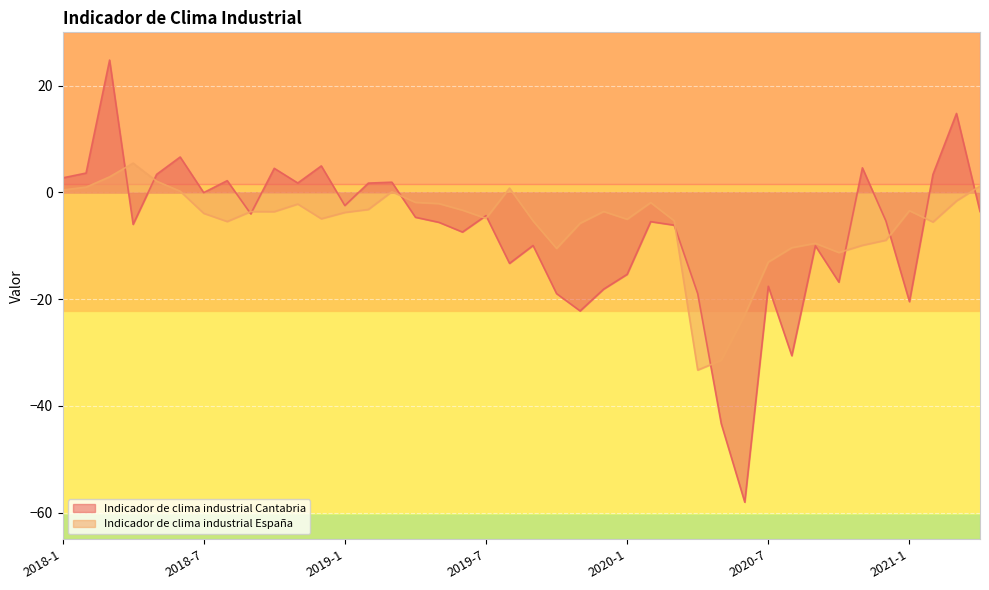

What is the label of the 1st point from the left?

2018-1